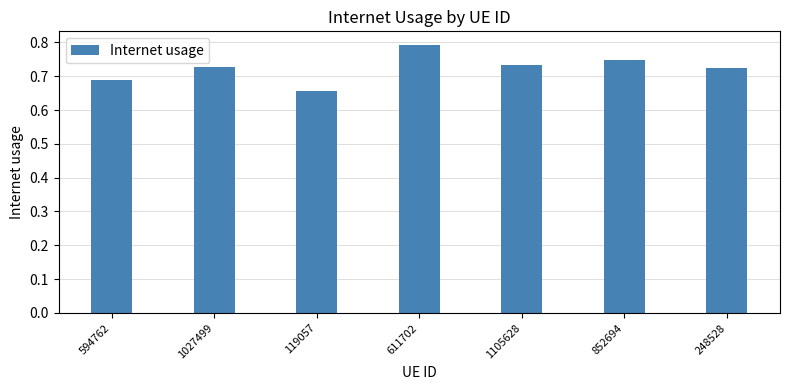

True or false: the data shows 1.1 at 1027499.

False